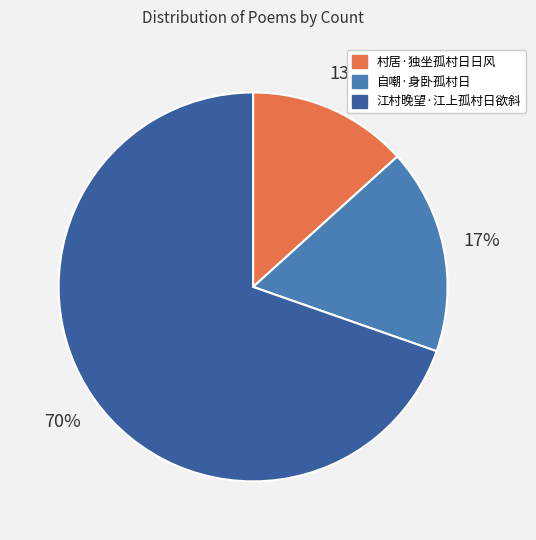

To the nearest percent, what percentage of the pie is 江村晚望·江上孤村日欲斜?

70%